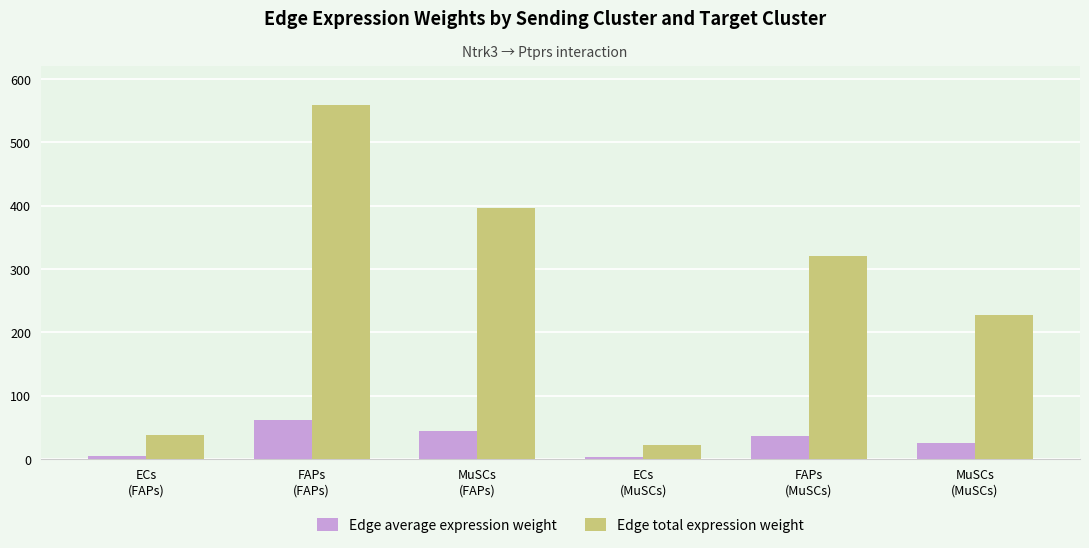

Which series has the largest range (max minus min)?

Edge total expression weight